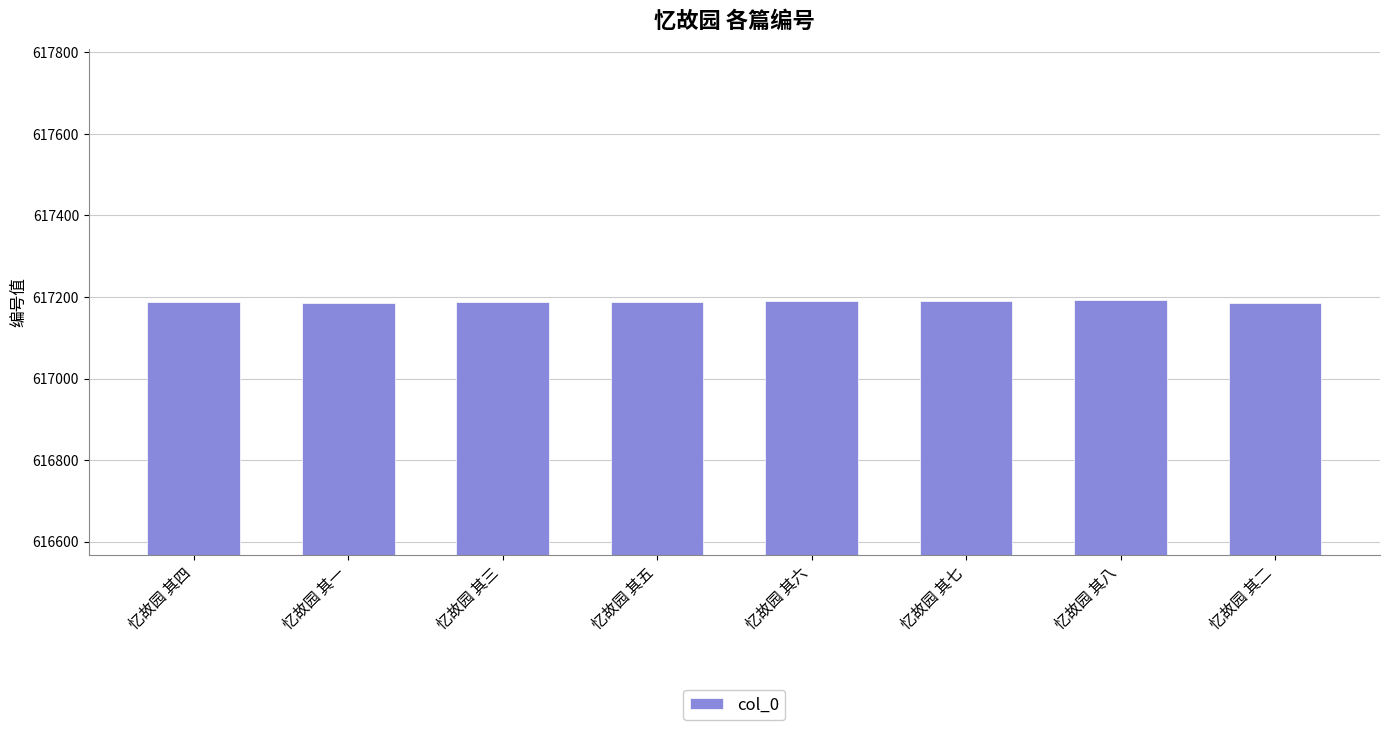

What is the sum of all values?

4937508